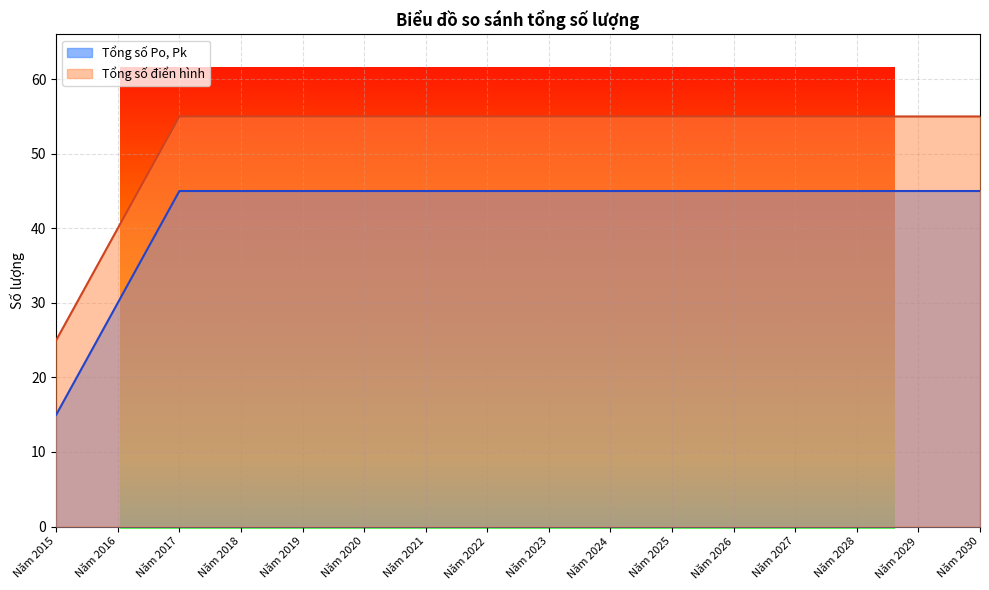

What is the value of the Tổng số Po, Pk point at the 14th from the left?

45